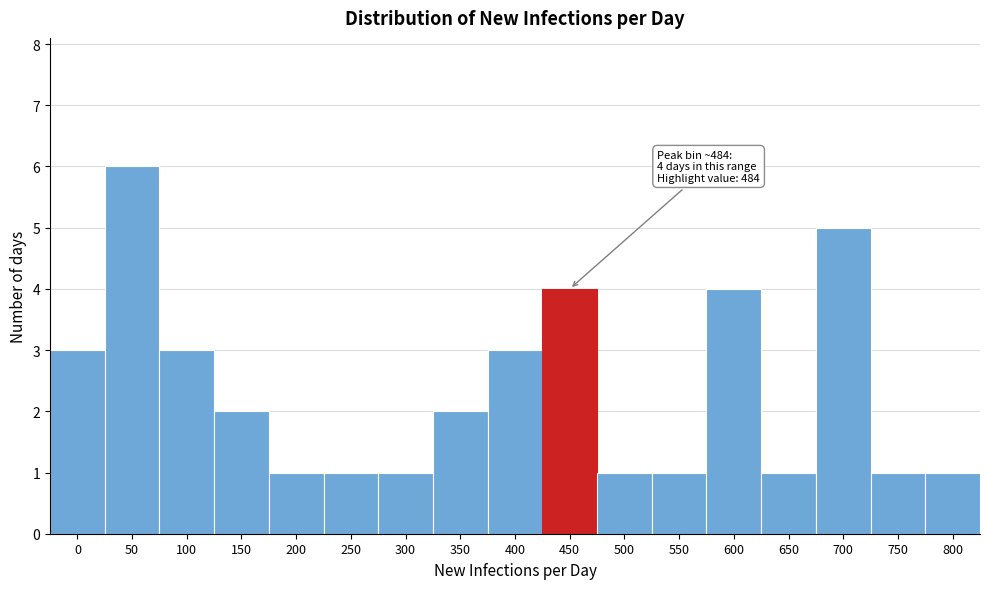

Reading left to right, transcribe all the data shown in this chart.

0=3	50=6	100=3	150=2	200=1	250=1	300=1	350=2	400=3	450=4	500=1	550=1	600=4	650=1	700=5	750=1	800=1